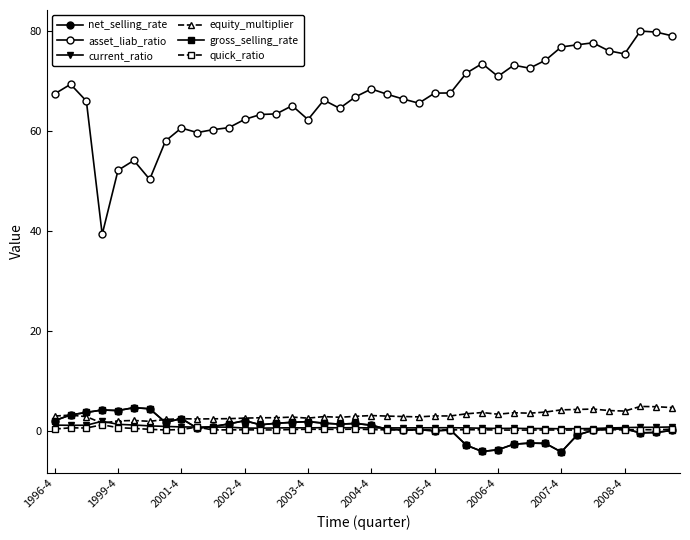

Is this an area chart (filled region under the line)?

No